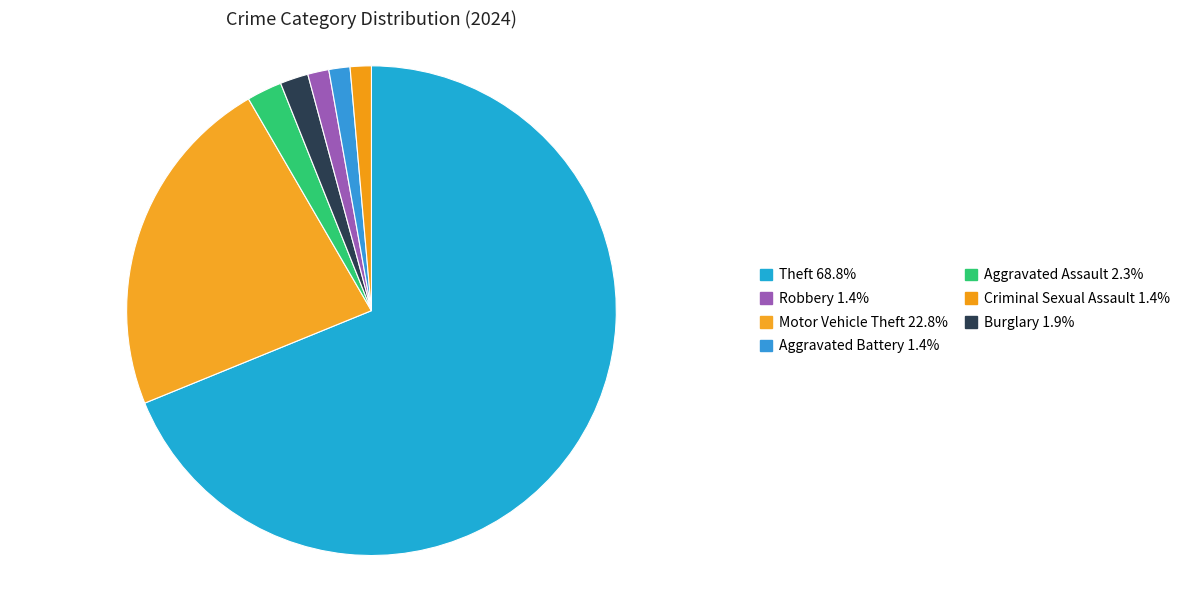

How many segments does this pie chart have?

7